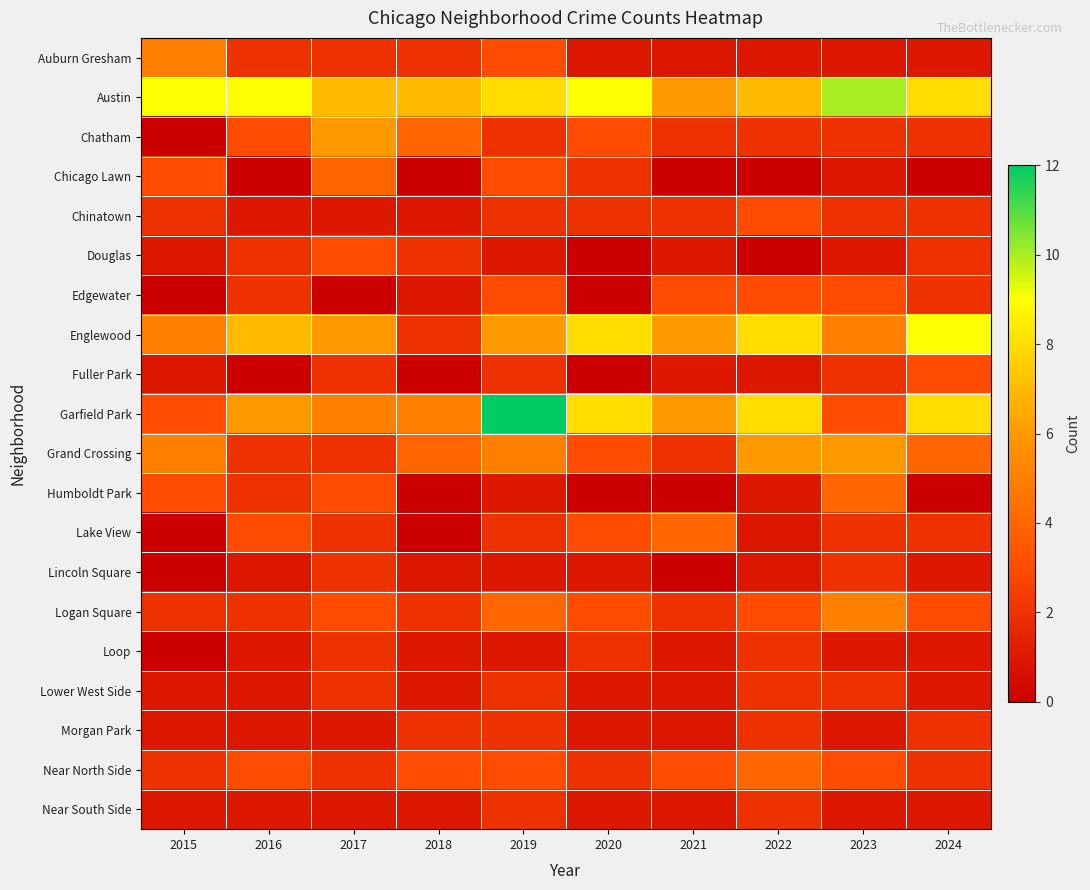

Which series has the largest total across all categories?

Austin